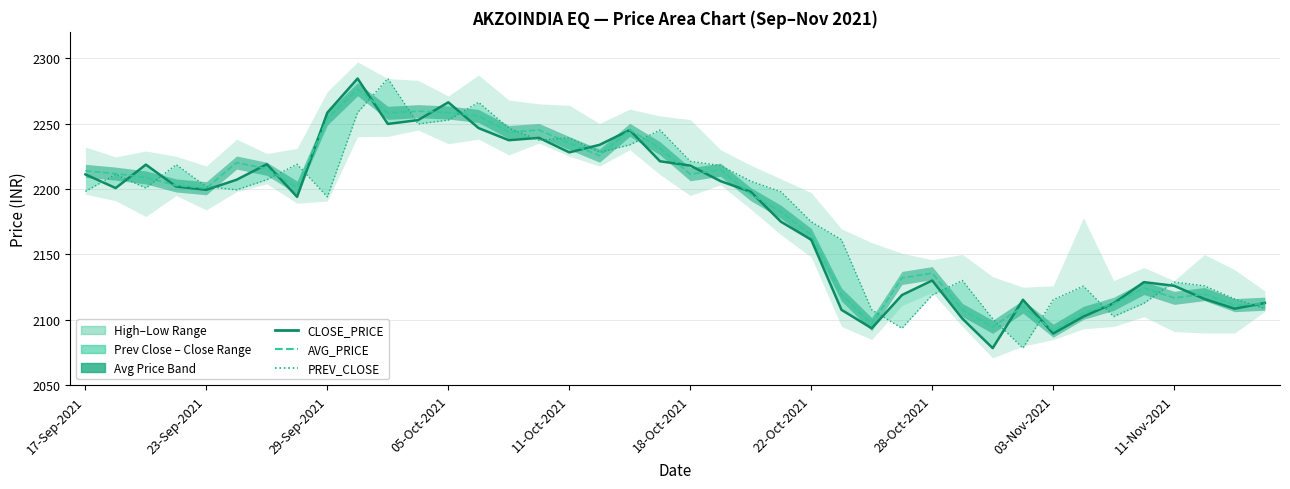

At 10, list the series in order from smallest to largest.

CLOSE_PRICE, AVG_PRICE, PREV_CLOSE